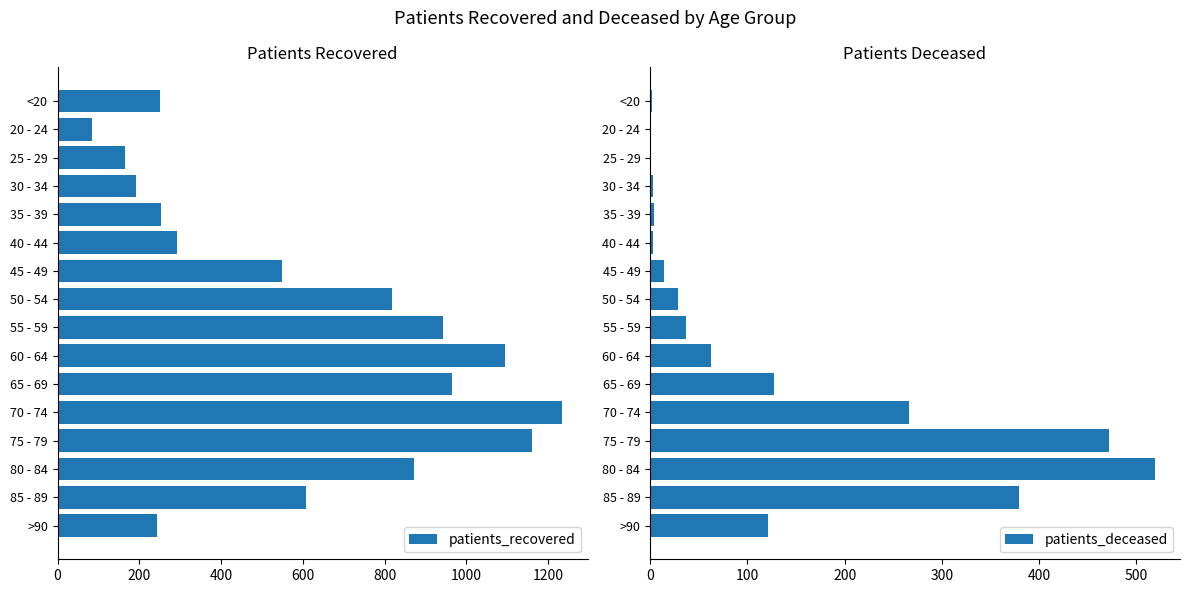

At which label does patients_recovered reach its minimum?

20 - 24